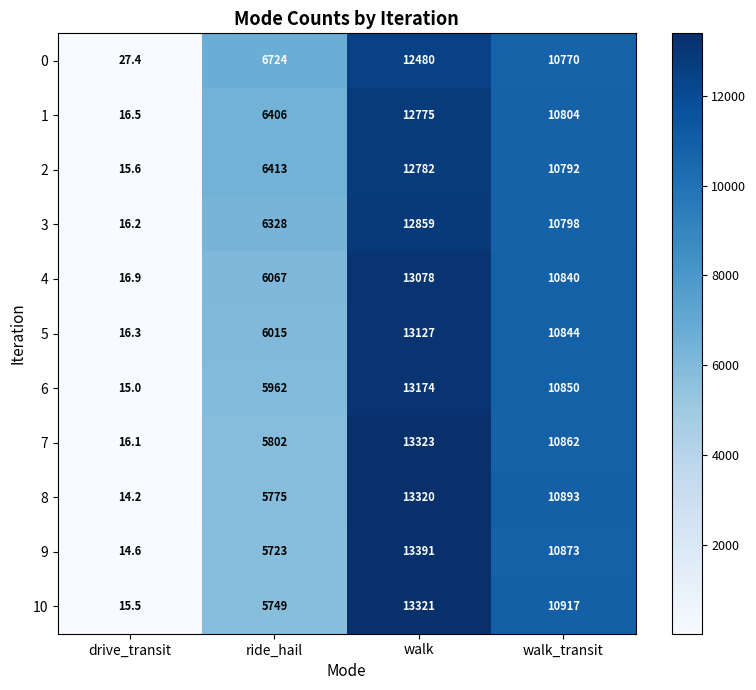

At how many categories does at least one series exceed 3974?

3